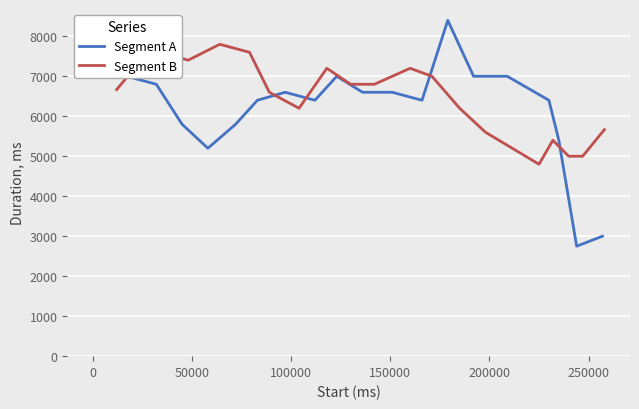

True or false: Segment B and Segment A cross at least once.

True